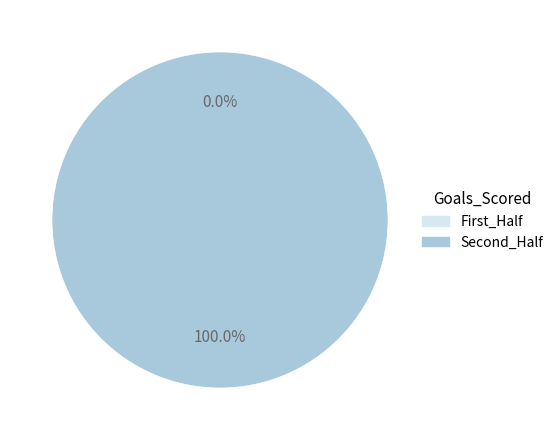

To the nearest percent, what is the difference between the 1 and 0 slice percentages?

100%